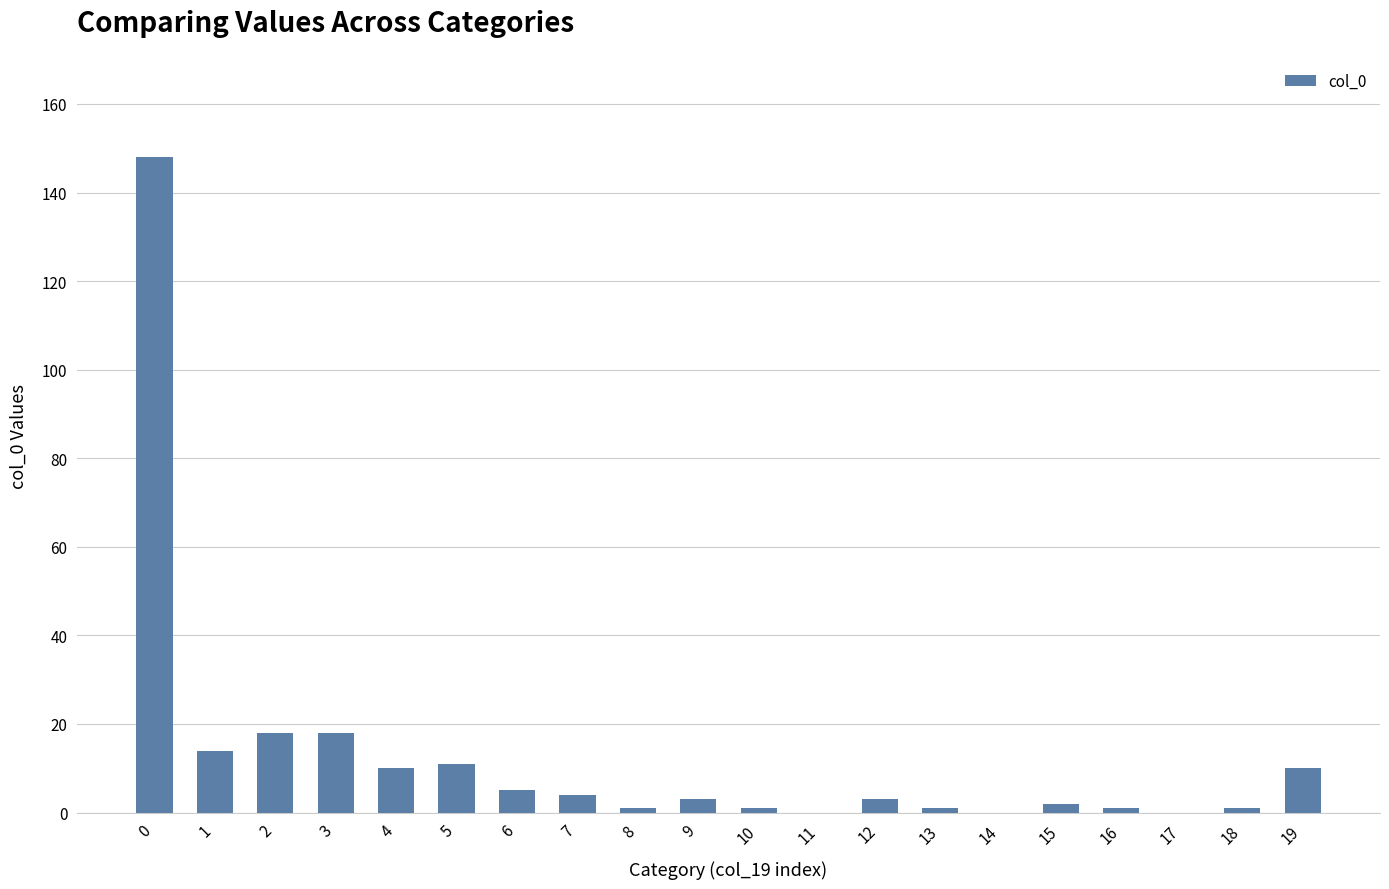

How many categories are shown in the chart?

20